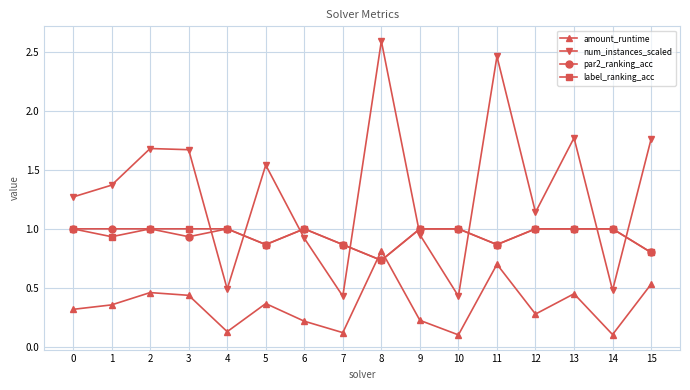

The value of par2_ranking_acc at 11 is 0.9. True or false?

True